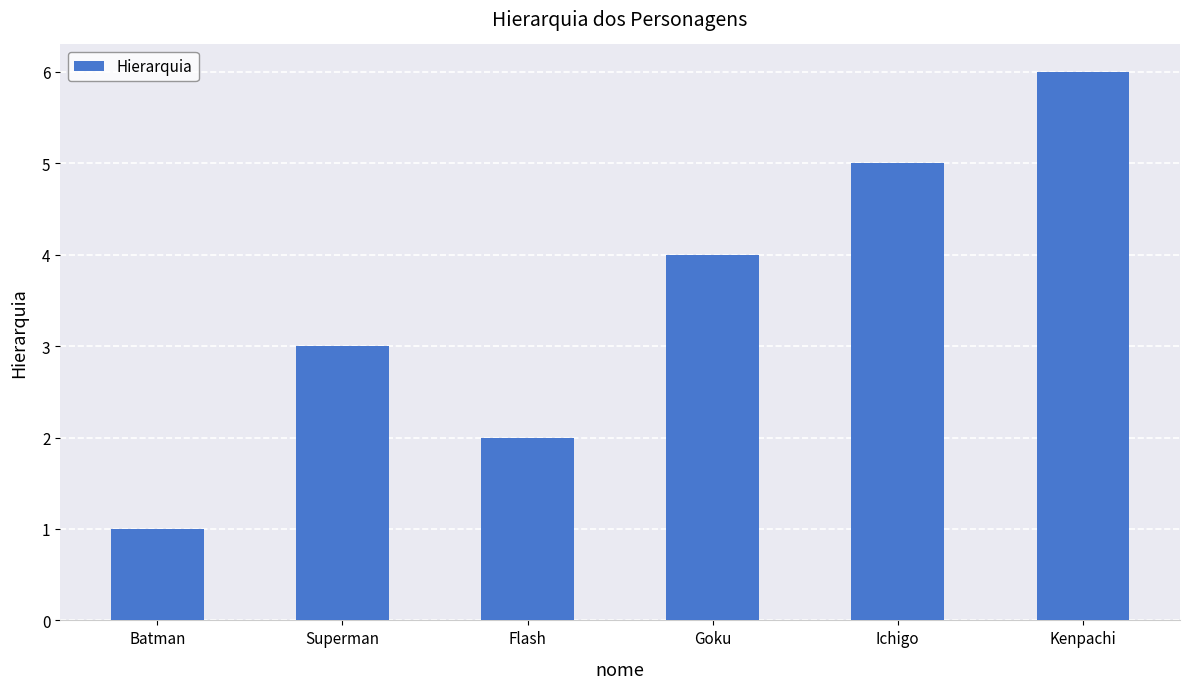

What is the sum of all values?

21